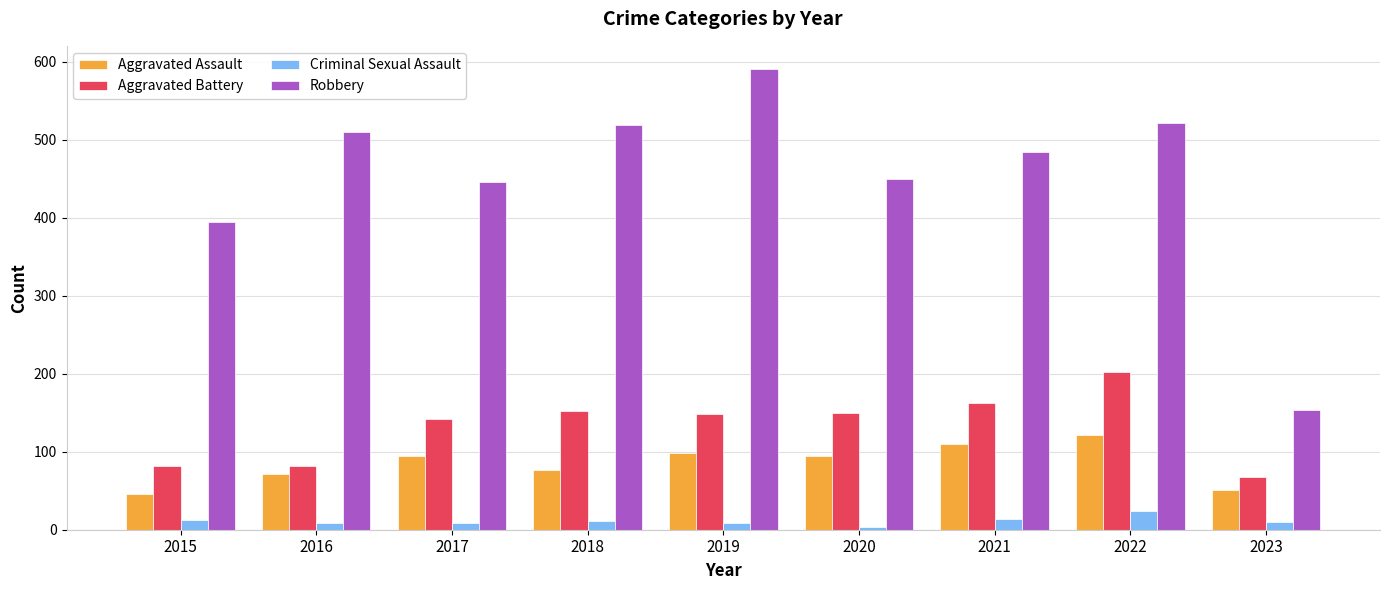

True or false: Criminal Sexual Assault has a value of 10 at 2023.

True